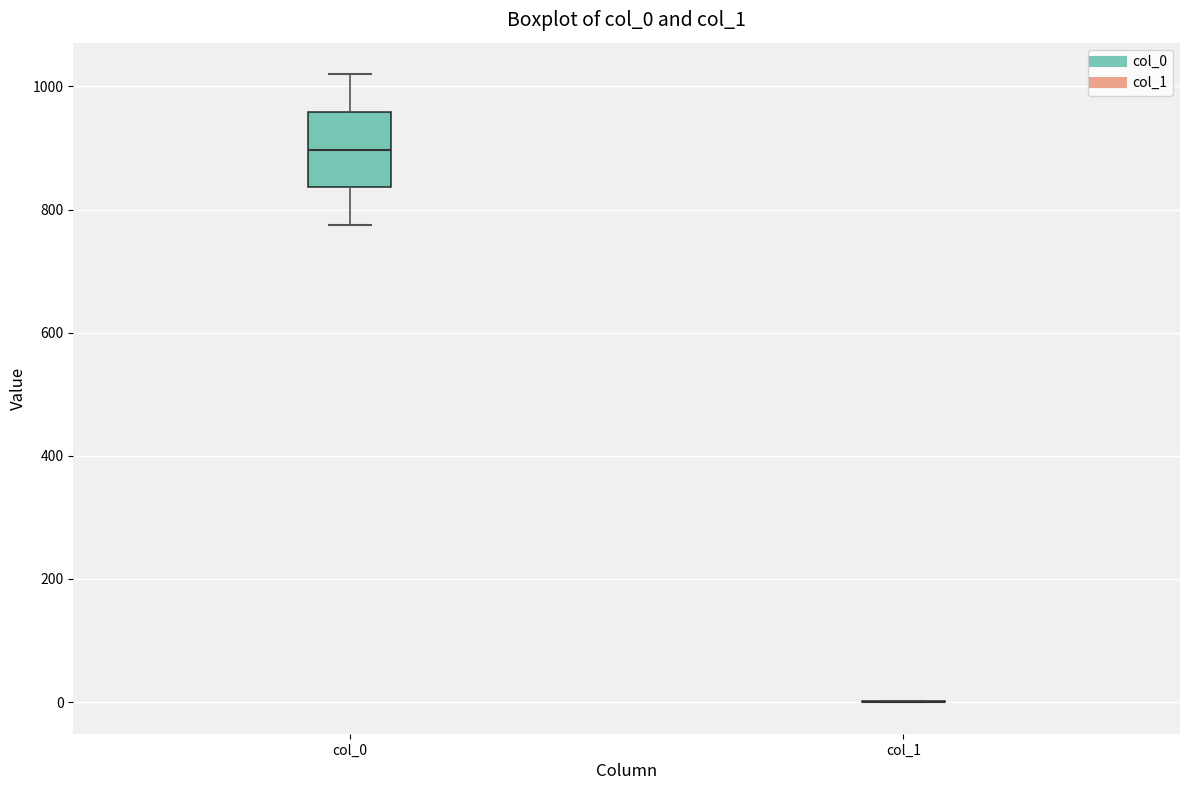

Which box is the tallest, from its lower edge to its upper edge?

col_0